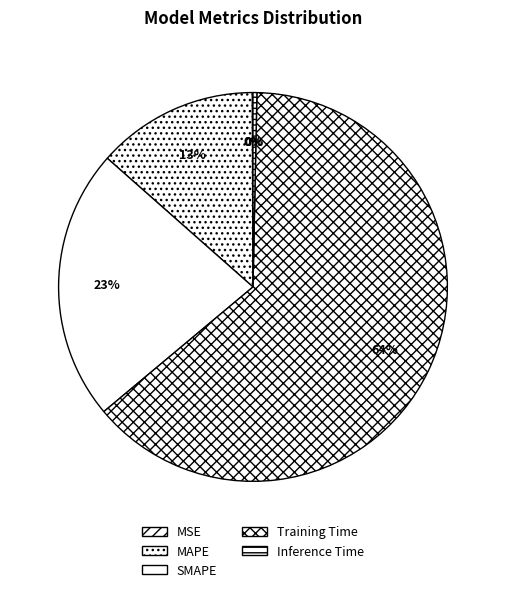

Does Training Time represent more than half of the total?

Yes